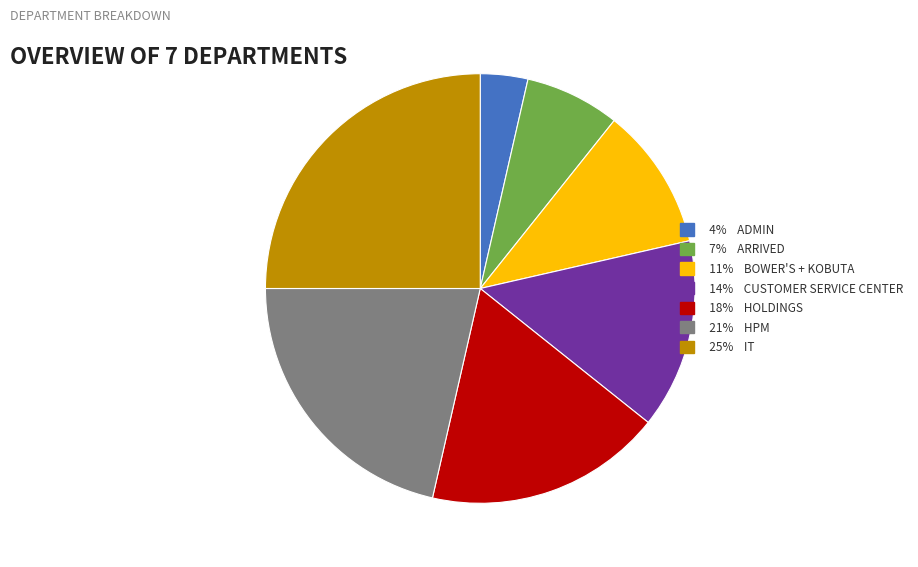

Does any single category account for the majority?

No